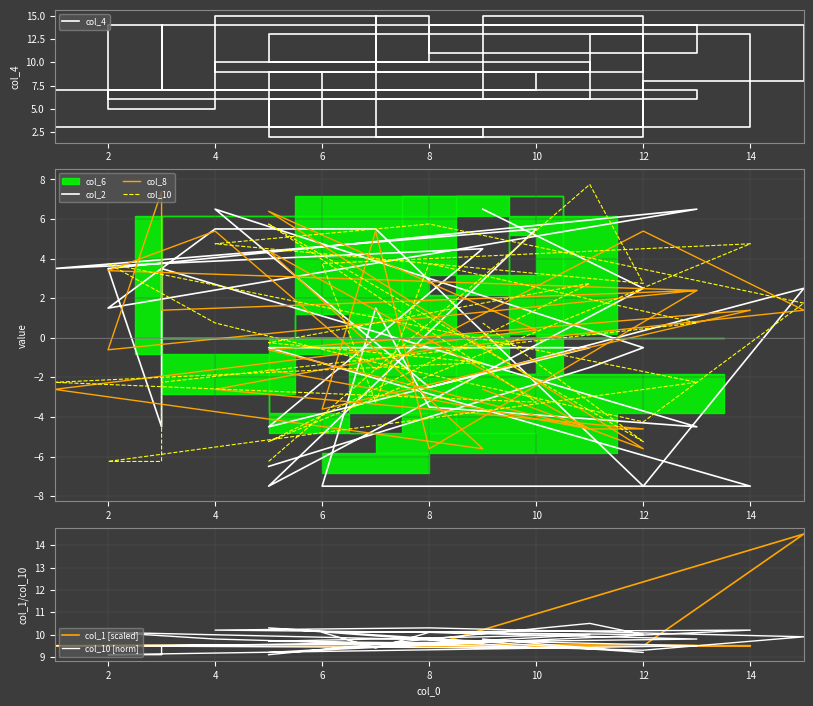

Which series has the widest spread of values?

col_2